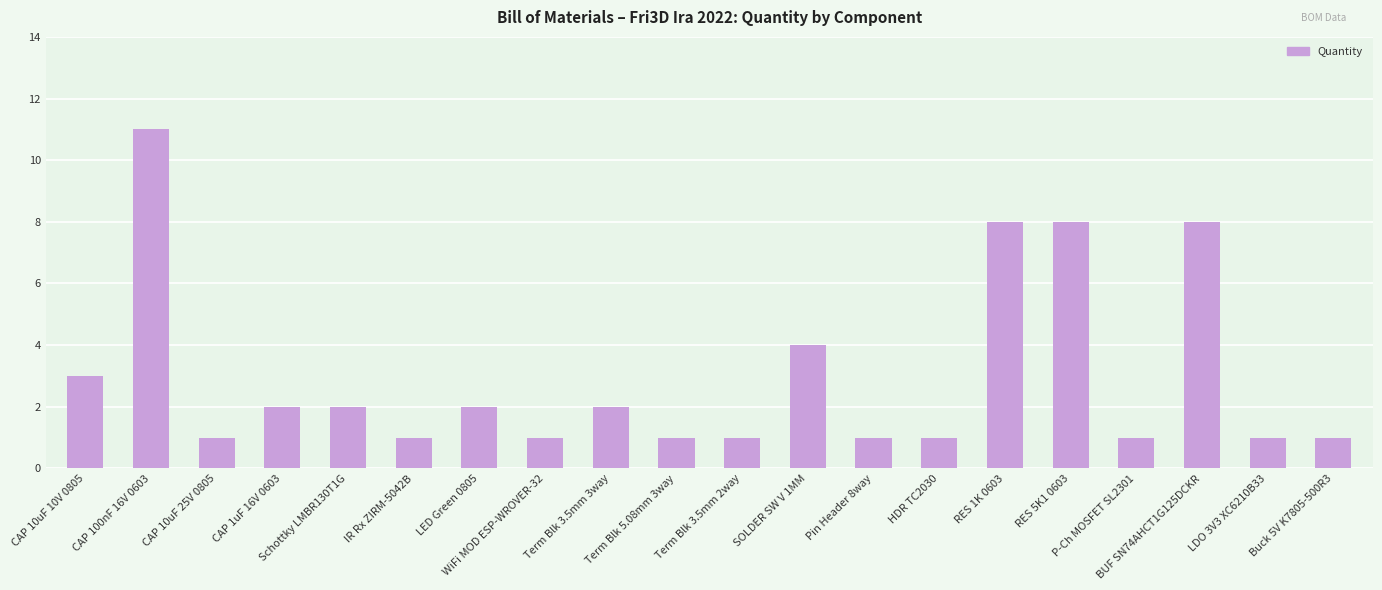

Reading left to right, list all the values displayed in this chart.

CAP 10uF 10V 0805=3	CAP 100nF 16V 0603=11	CAP 10uF 25V 0805=1	CAP 1uF 16V 0603=2	Schottky LMBR130T1G=2	IR Rx ZIRM-5042B=1	LED Green 0805=2	WiFi MOD ESP-WROVER-32=1	Term Blk 3.5mm 3way=2	Term Blk 5.08mm 3way=1	Term Blk 3.5mm 2way=1	SOLDER SW V 1MM=4	Pin Header 8way=1	HDR TC2030=1	RES 1K 0603=8	RES 5K1 0603=8	P-Ch MOSFET SL2301=1	BUF SN74AHCT1G125DCKR=8	LDO 3V3 XC6210B33=1	Buck 5V K7805-500R3=1